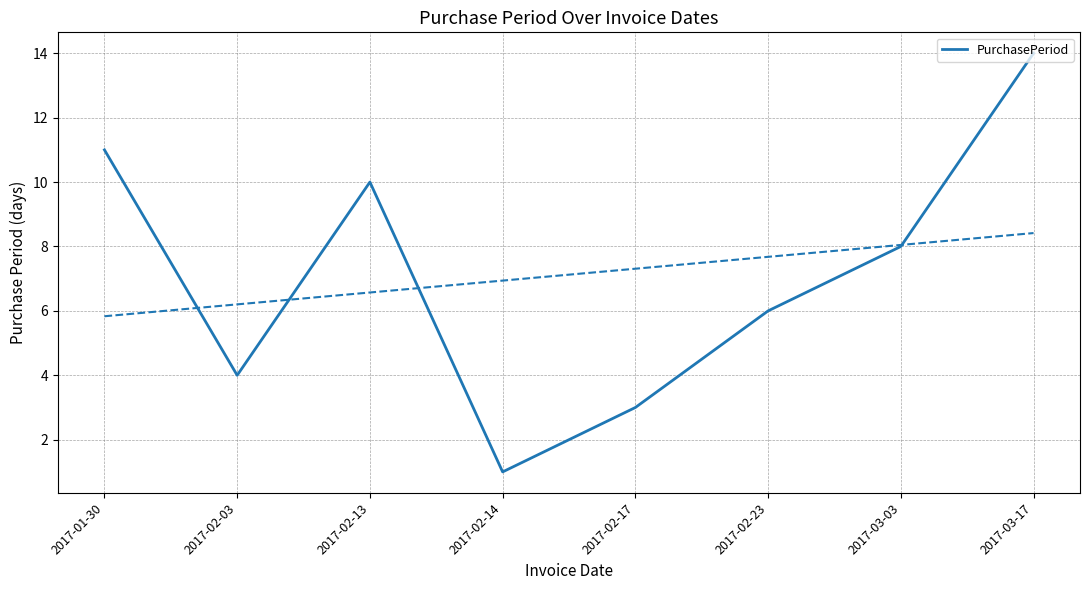

How many lines are shown in the chart?

1